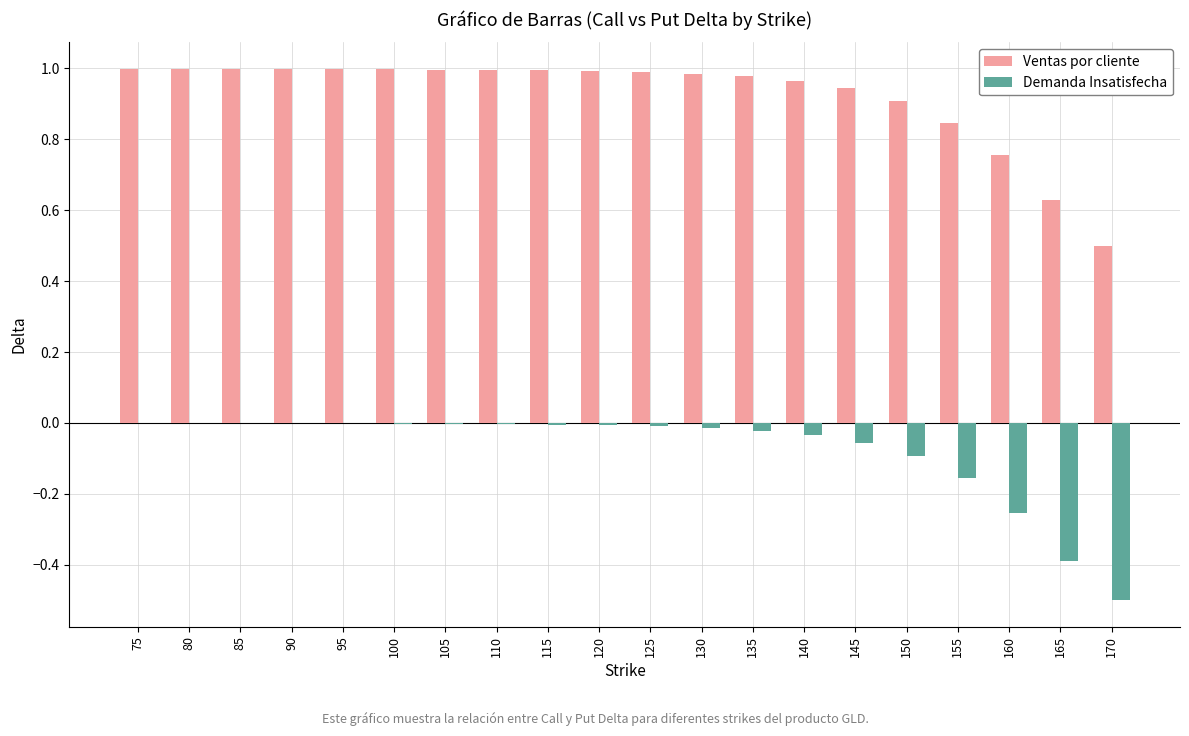

True or false: Ventas por cliente has a value of 0.3 at 165.

False